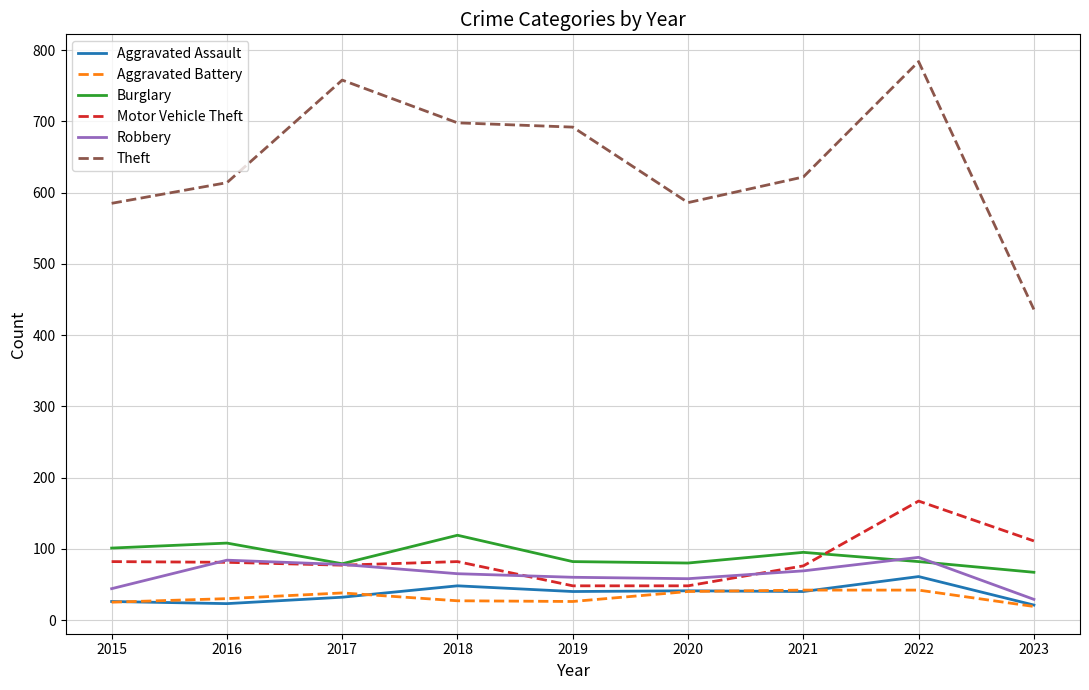

What is the spread (max minus min) of values at 2015?

560